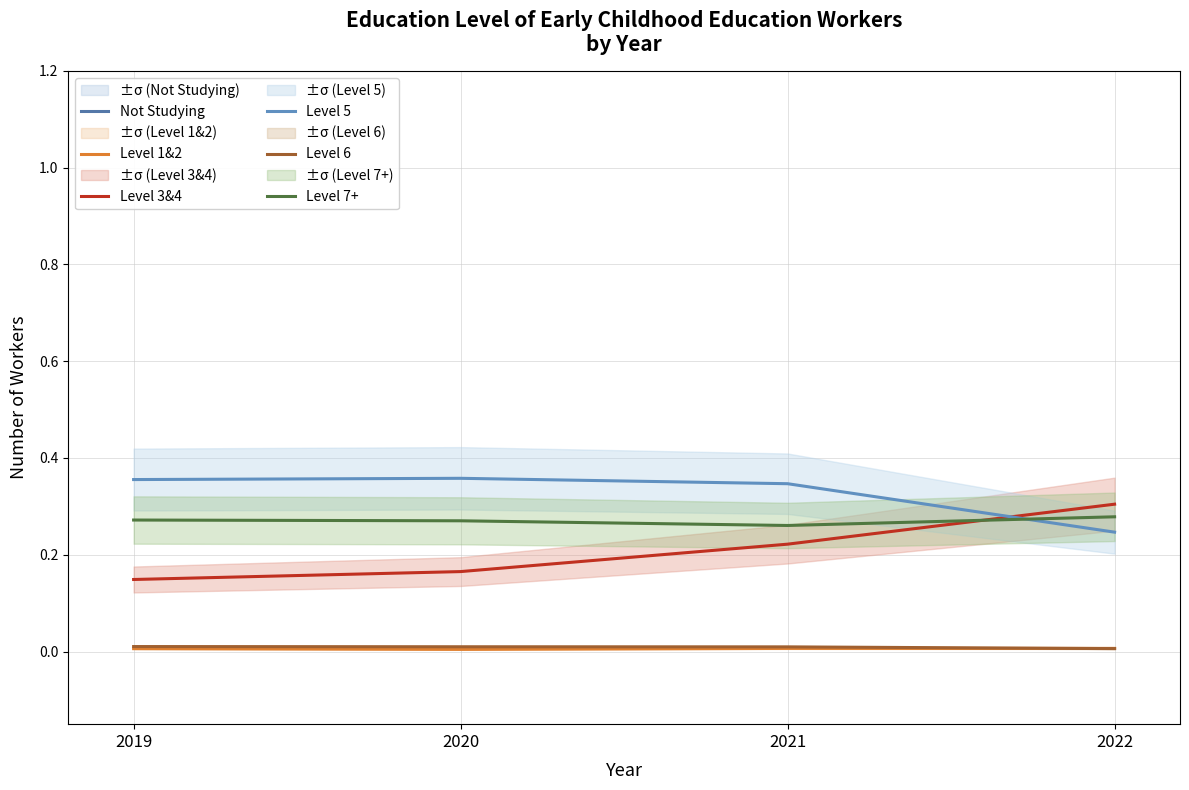

True or false: Level 3&4 and Not Studying cross at least once.

False